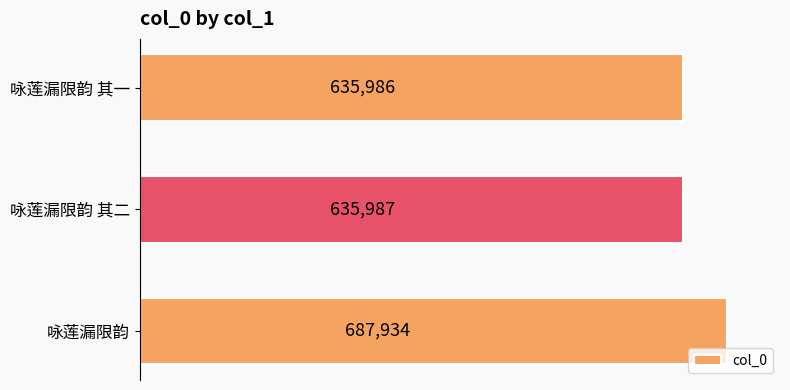

What is the sum of the values at 咏莲漏限韵 其一 and 咏莲漏限韵?

1323920